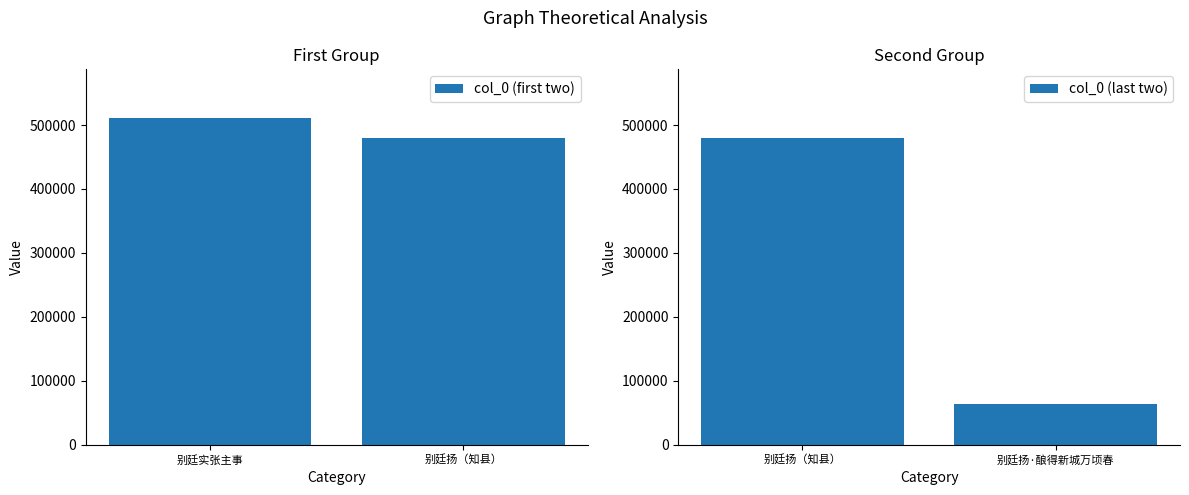

List the labels in order of col_0 (last two) value, smallest first.

别廷扬·酿得新城万顷春, 别廷扬（知县）